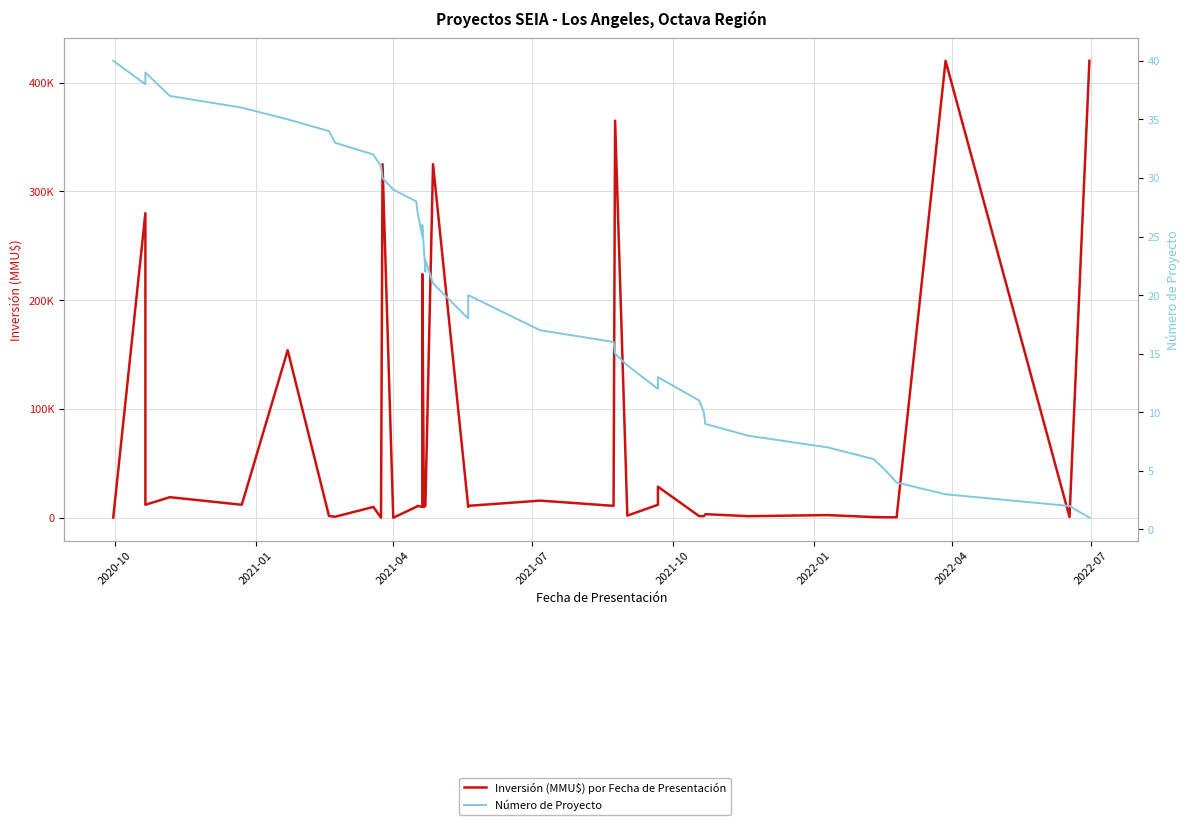

At which label does Inversión (MMU$) por Fecha de Presentación first exceed 10000?

2021-01